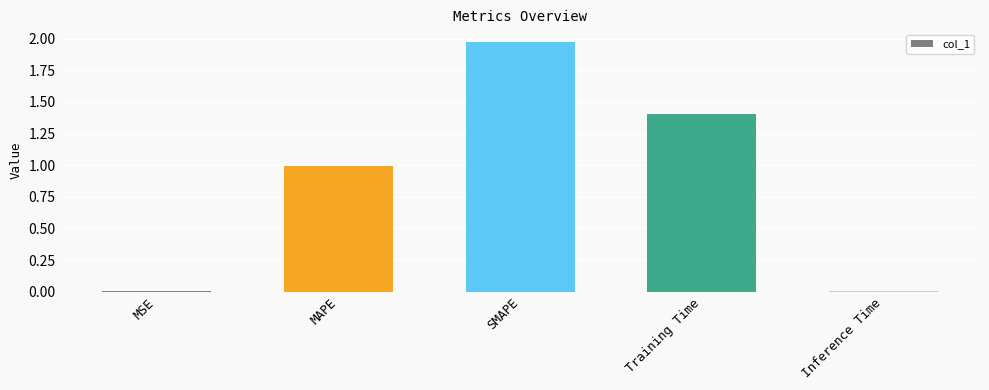

Is it true that the value at SMAPE is 0.9?

False